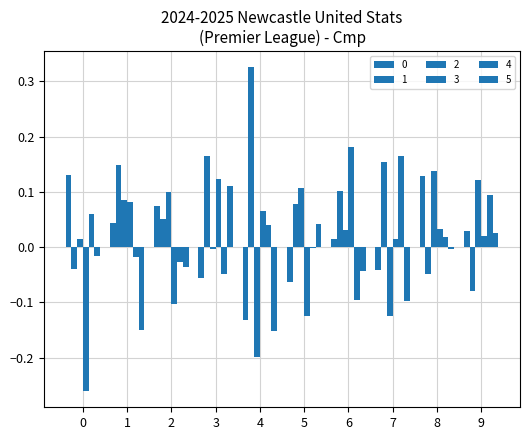

What is the approximate value of 1 at 9?

-0.1